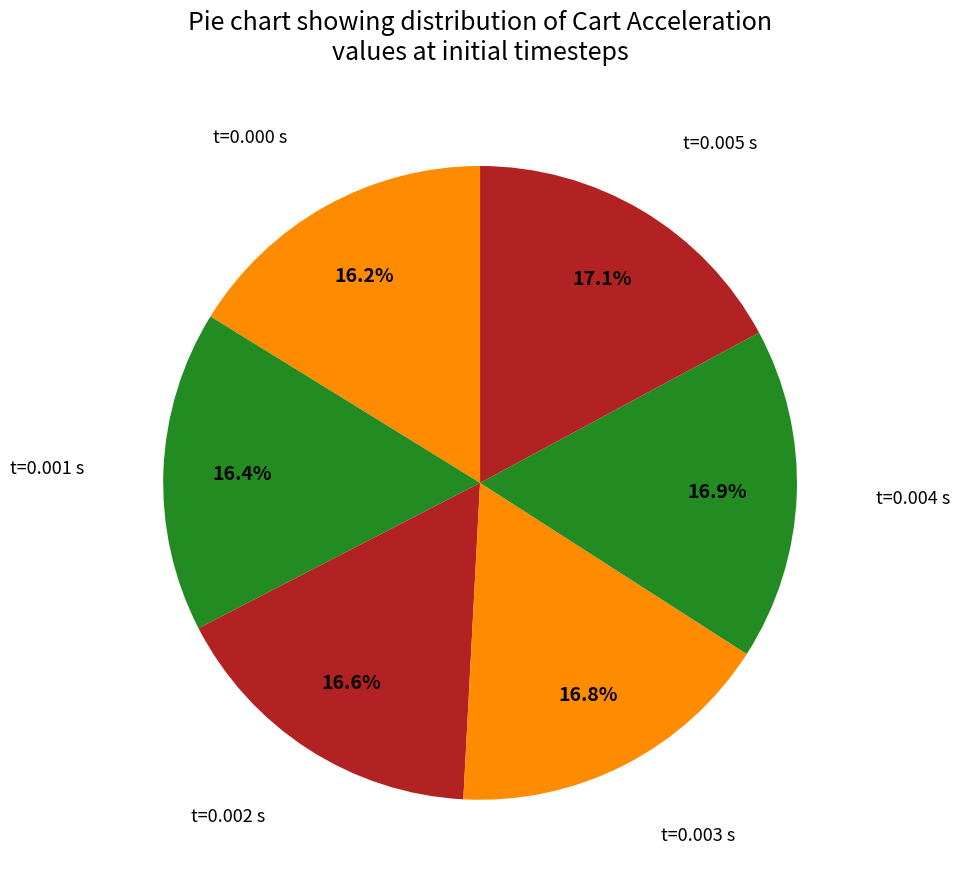

How many slices are in this pie chart?

6